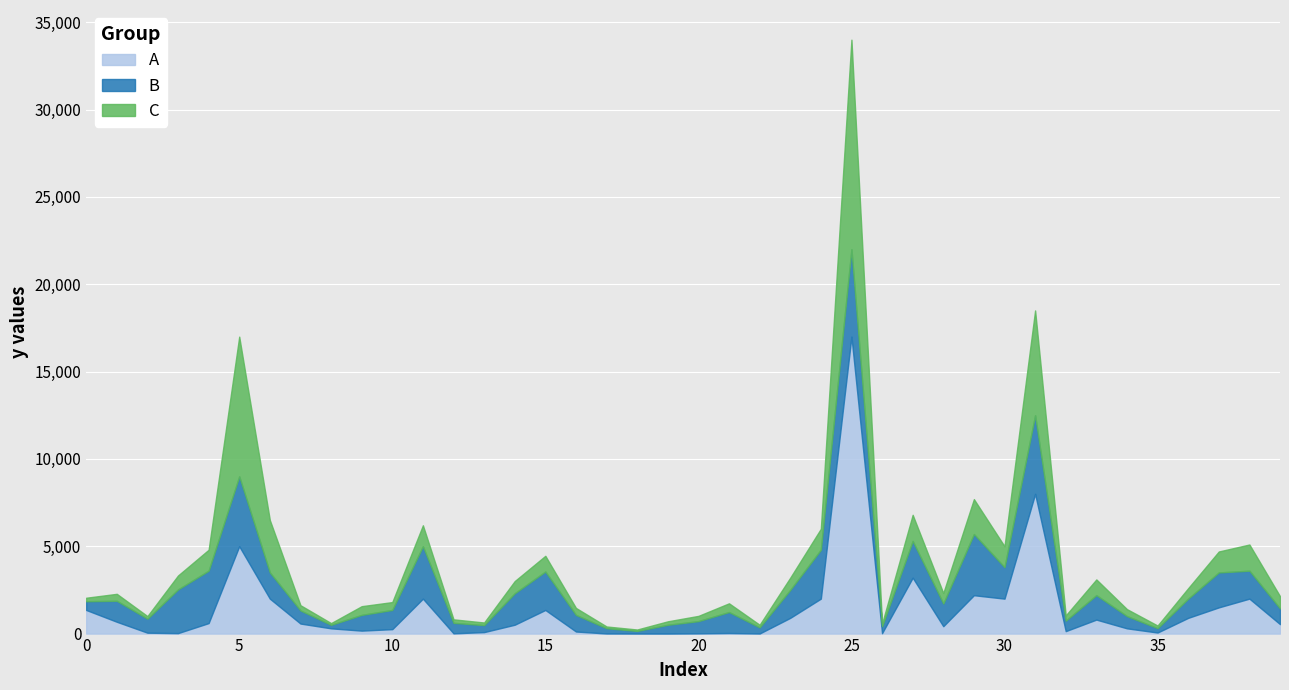

List the series in order of their overall mean, lowest first.

C, A, B